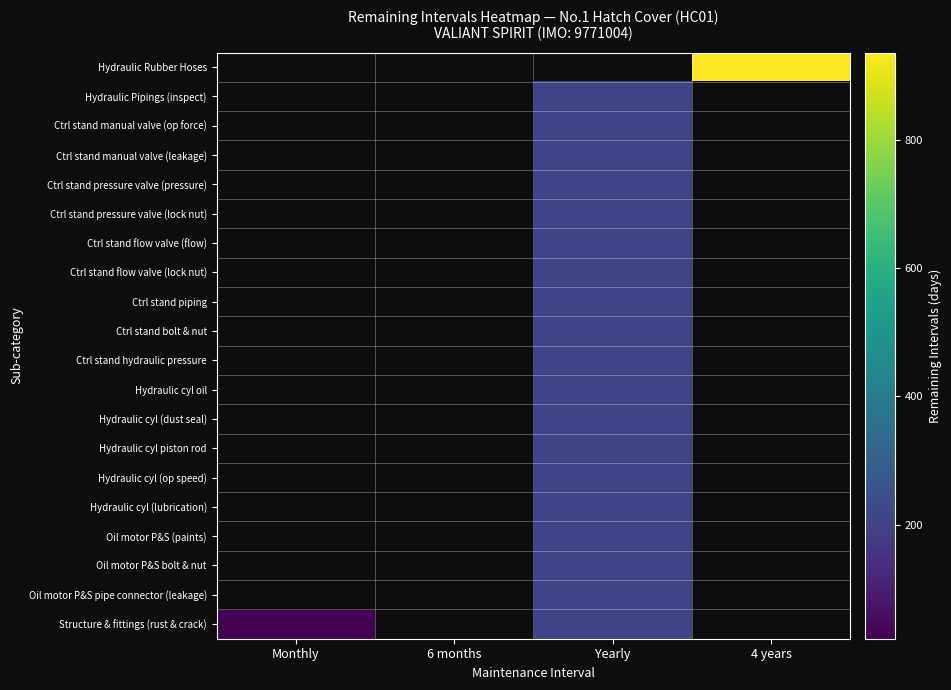

Between 6 months and Yearly, which is larger?

Yearly